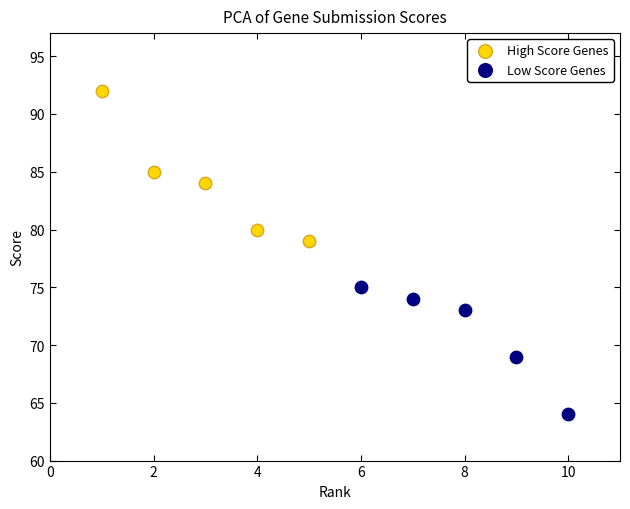

Which series has the widest spread of Y values?

High Score Genes